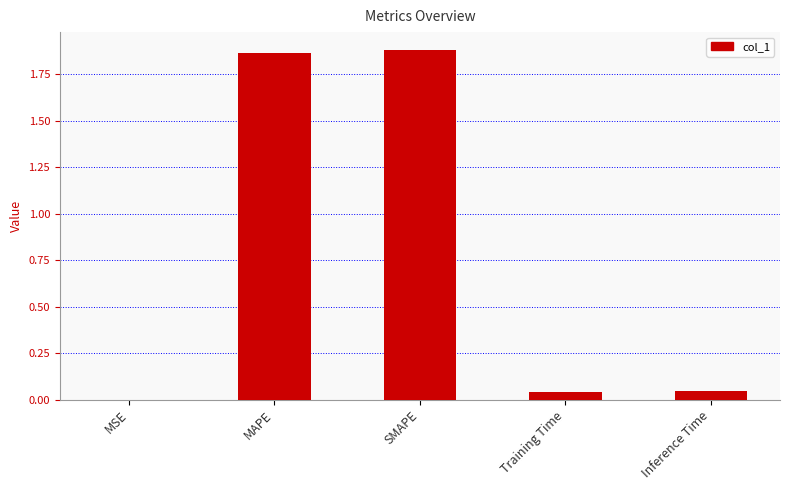

Which has a higher value, Training Time or MSE?

Training Time